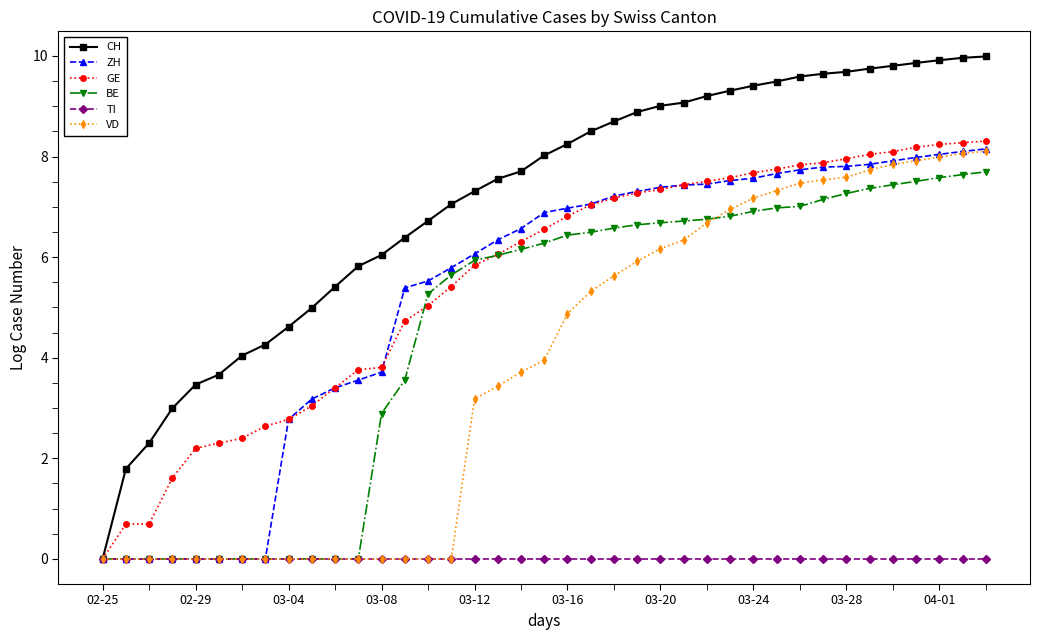

Which series has the widest spread of values?

CH